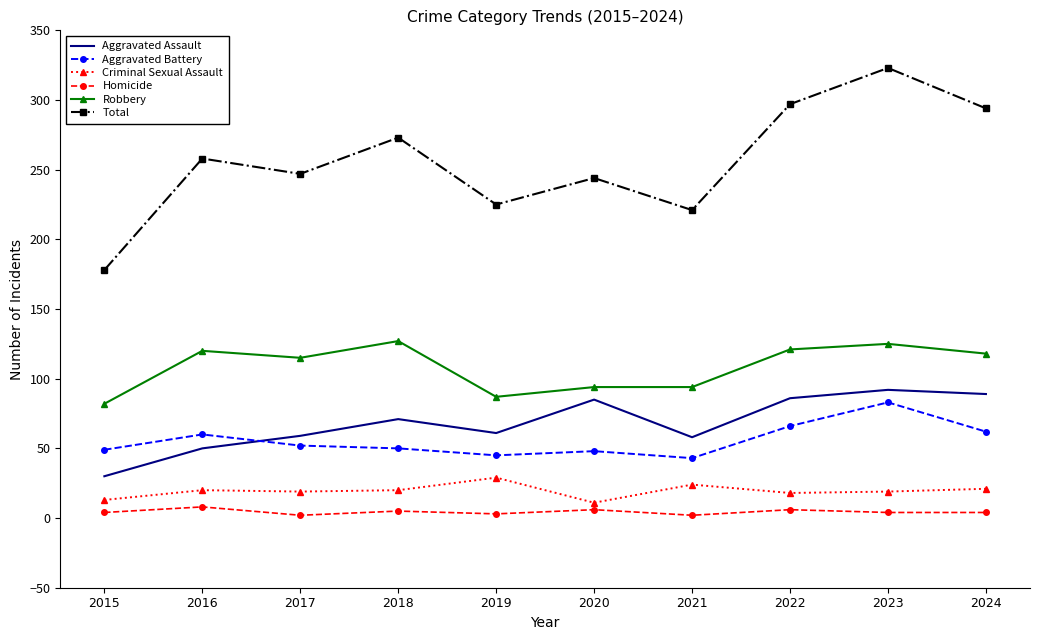

Which category has the lowest value in the Aggravated Assault series?

2015